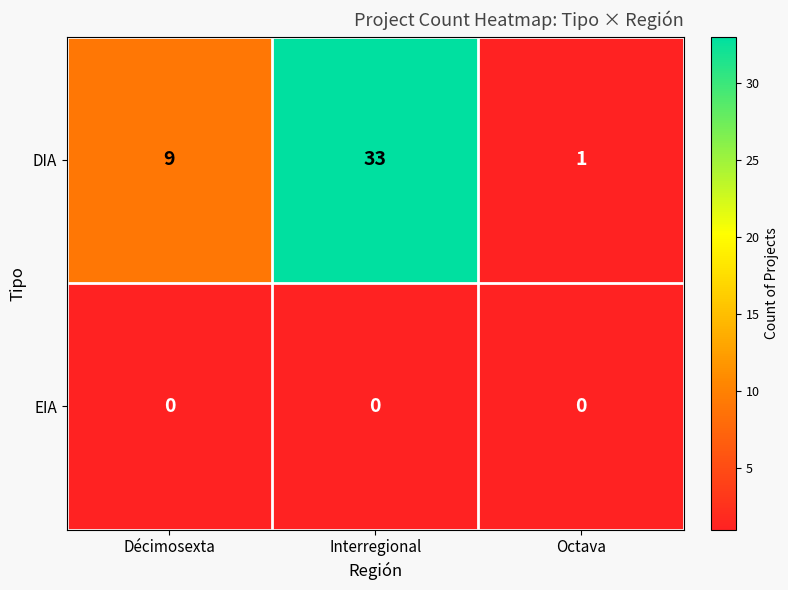

The value of DIA at Interregional is 33. True or false?

True